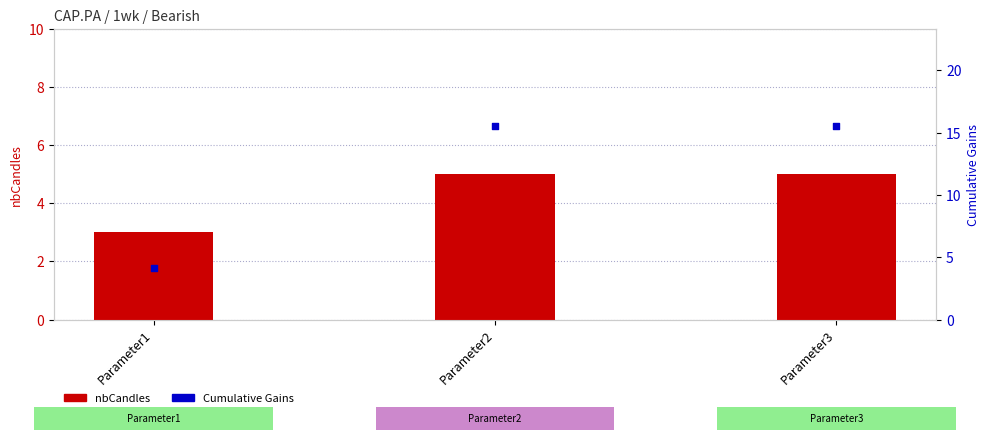

Is the value of Cumulative Gains at Parameter3 greater than the value of nbCandles at Parameter1?

Yes